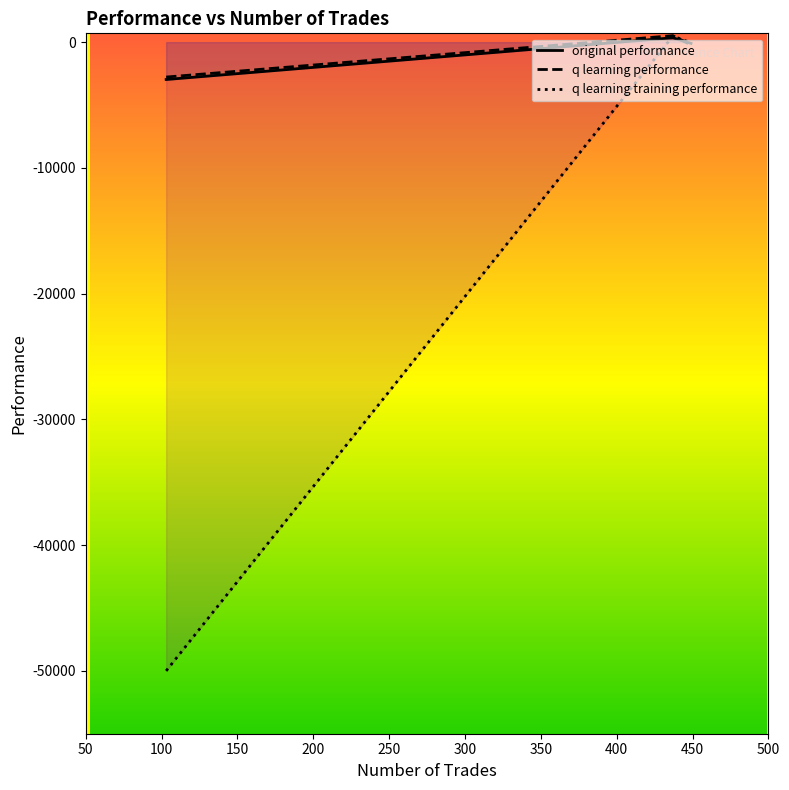

How many lines are shown in the chart?

3